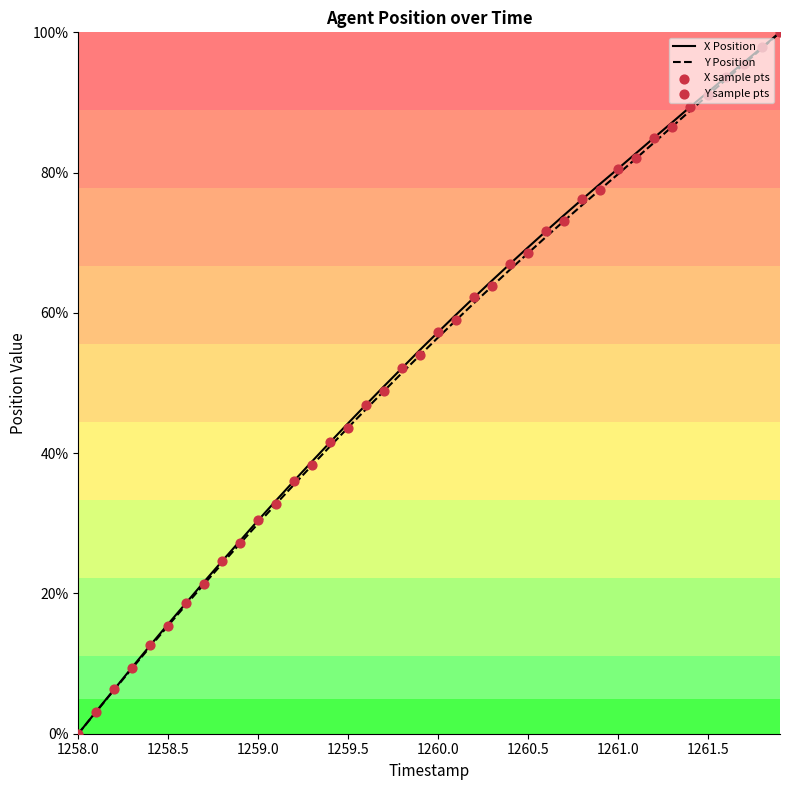

Which series reaches the maximum Y coordinate?

X Position